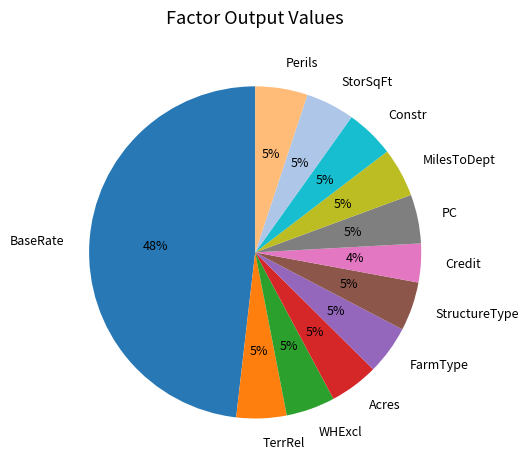

Which slice is the largest?

BaseRate